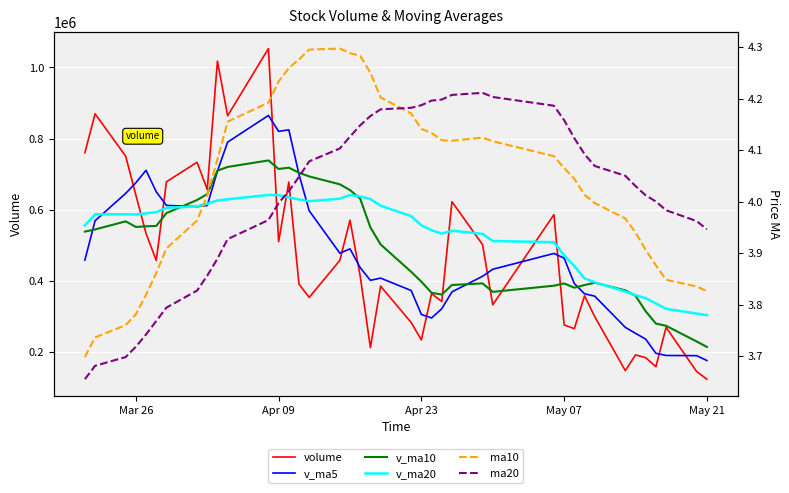

Which category has the lowest value in the v_ma20 series?

May 21